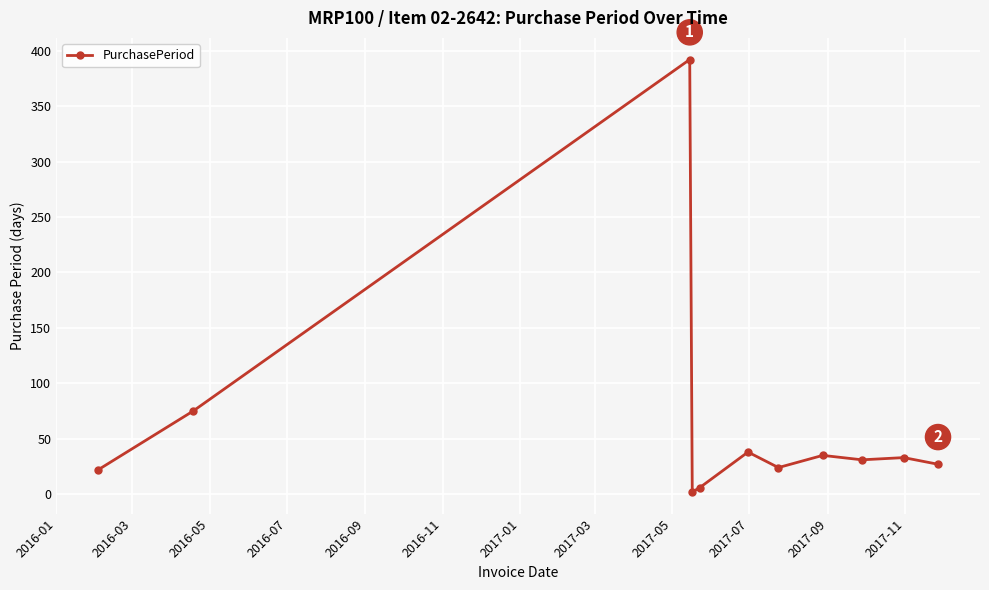

True or false: the data has more than 2 interior local peaks.

True